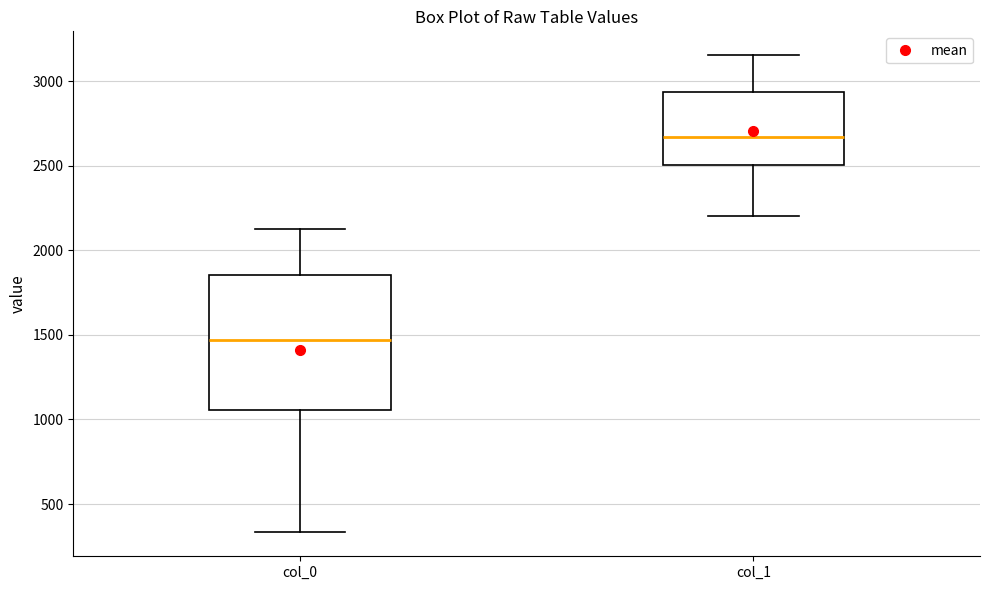

Reading left to right, transcribe this box plot: for each box, give where its median line is, the range the box spans, and where its two whiskers end, as read against the y-axis. The values are not printed on the chart, so give them approximately, as read against the axis.

col_0: median 1450, box 1050 to 1850, whiskers 350 to 2100
col_1: median 2650, box 2500 to 2950, whiskers 2200 to 3150